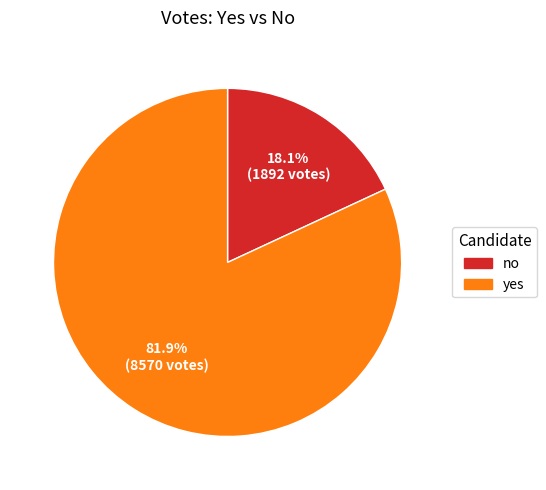

To the nearest percent, what is the difference between the largest and smallest slice percentages?

64%